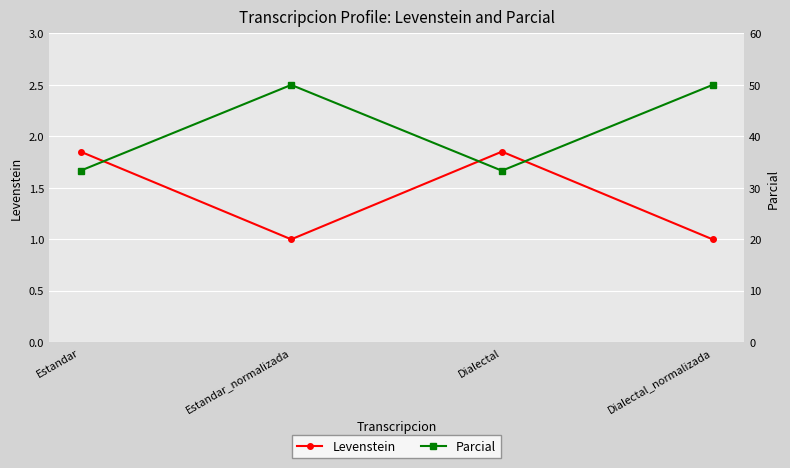

True or false: Levenstein and Parcial intersect in this chart.

False